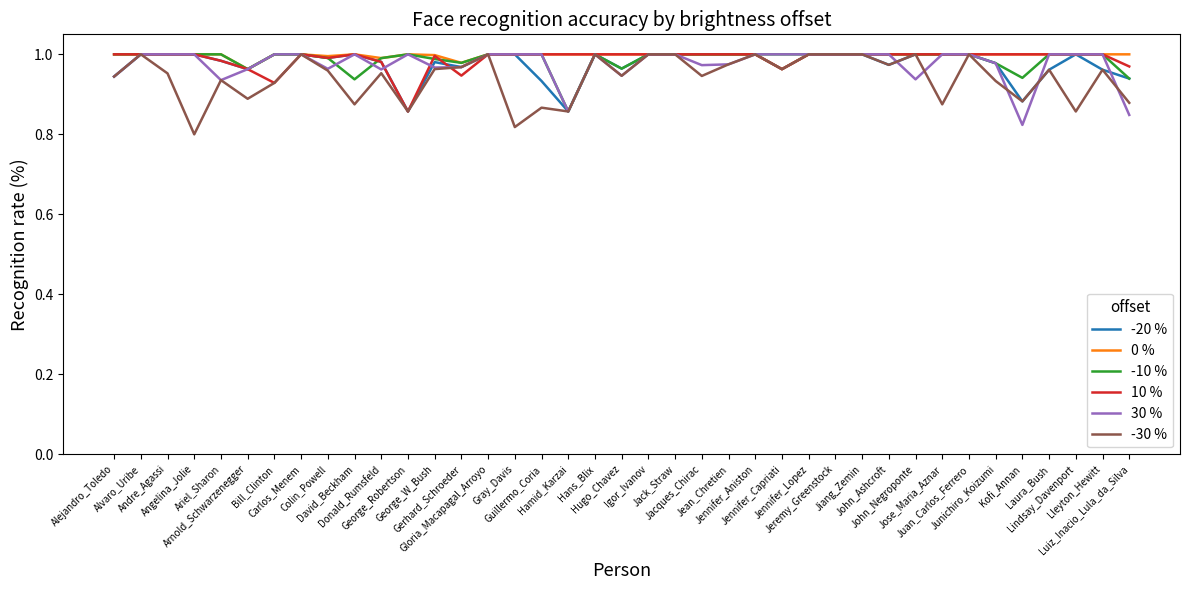

How many lines are shown in the chart?

6